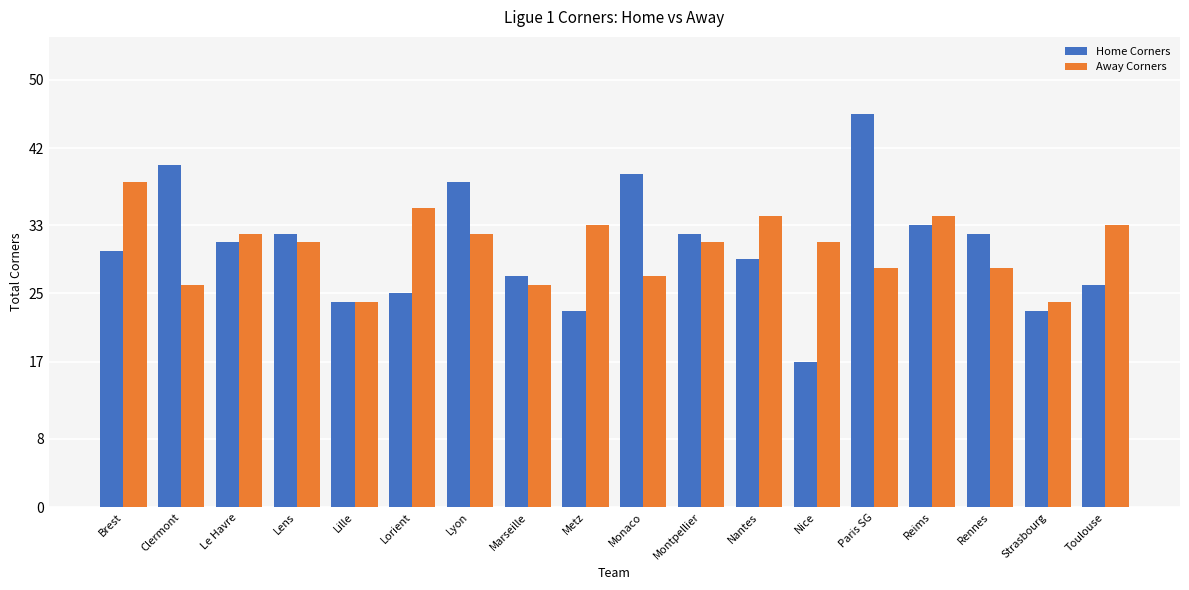

What is the minimum value for Away Corners?

24